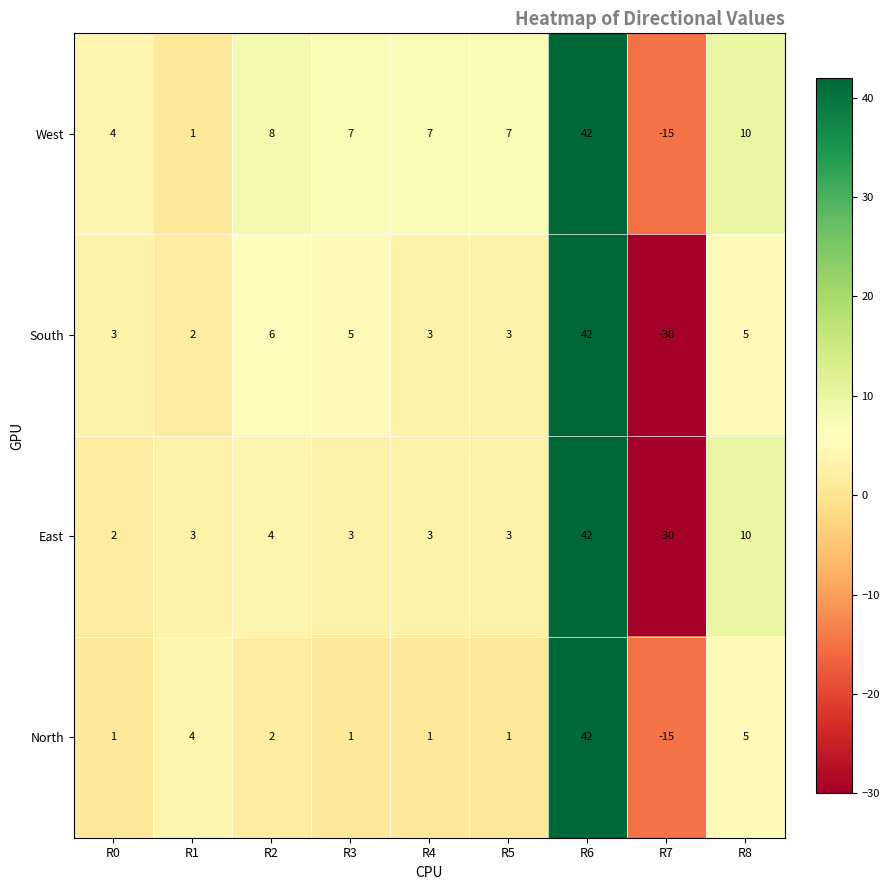

At which label does West first exceed 7?

R2